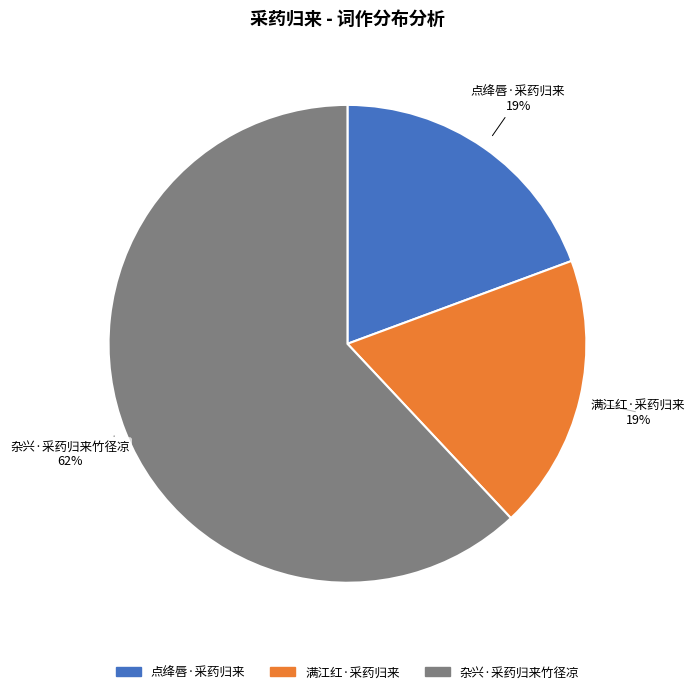

How many slices are in this pie chart?

3